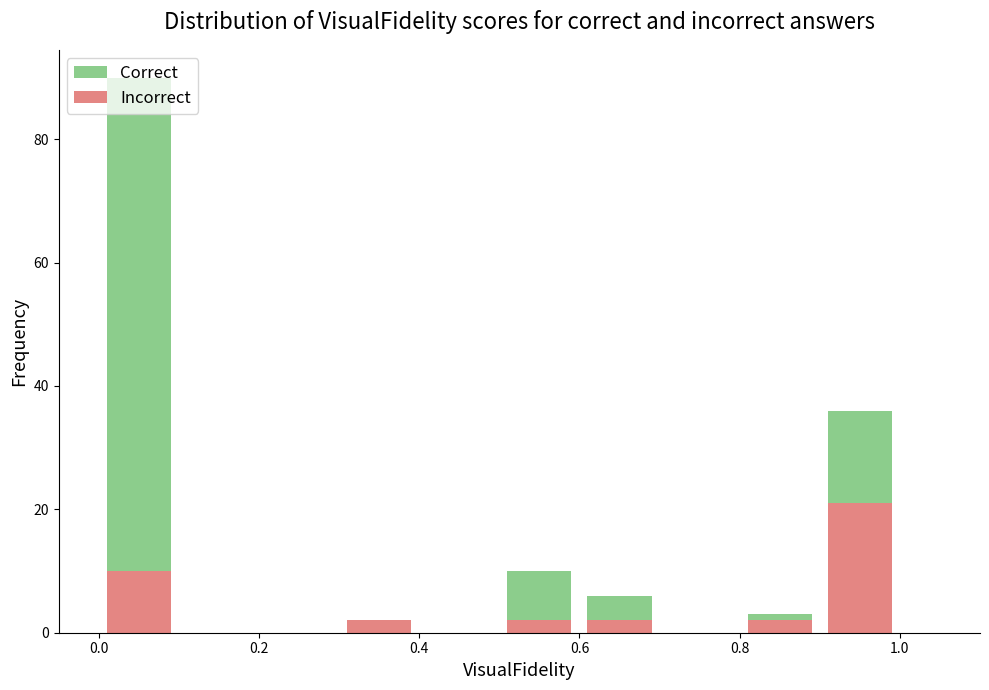

Reading left to right, list every stacked bar in this chart as the range it spans on the x-axis followed by its total height. The values are not printed on the chart, so give them approximately, as read against the axis.

0.0 to 0.1: 90
0.1 to 0.2: 0
0.2 to 0.3: 0
0.3 to 0.4: 2
0.4 to 0.5: 0
0.5 to 0.6: 10
0.6 to 0.7: 6
0.7 to 0.8: 0
0.8 to 0.9: 4
0.9 to 1.0: 36